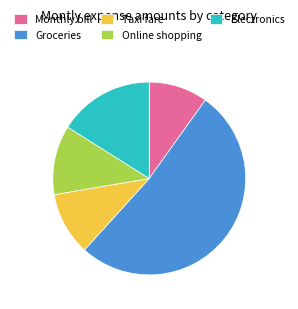

Does Groceries represent more than half of the total?

Yes